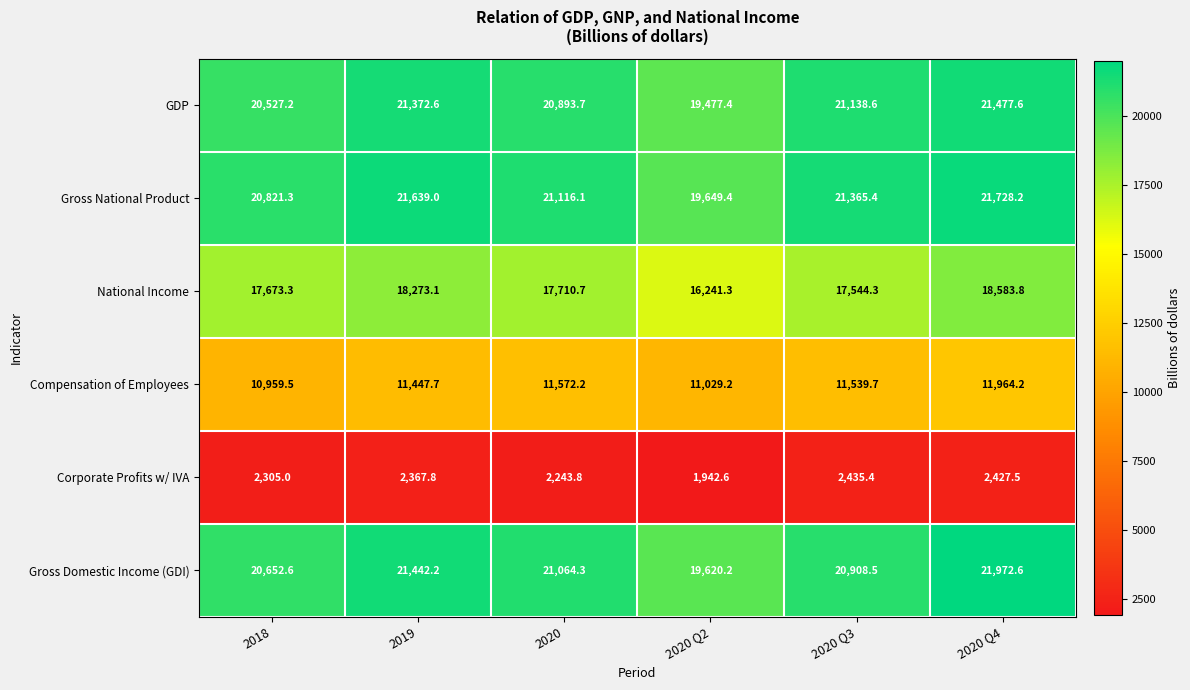

What is the maximum value shown in the chart?

21972.6